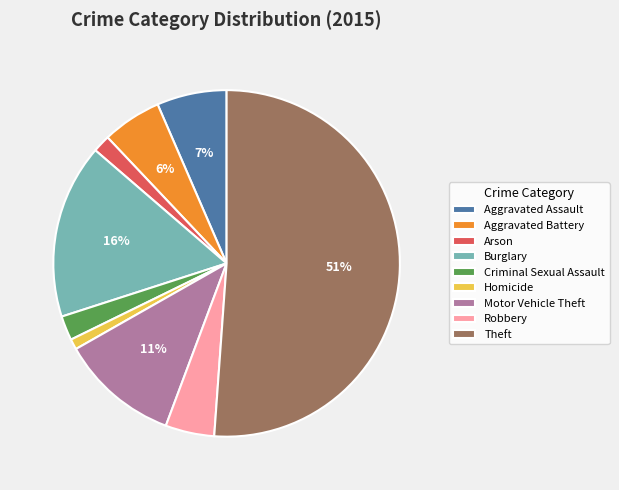

Between Burglary and Aggravated Battery, which is larger?

Burglary